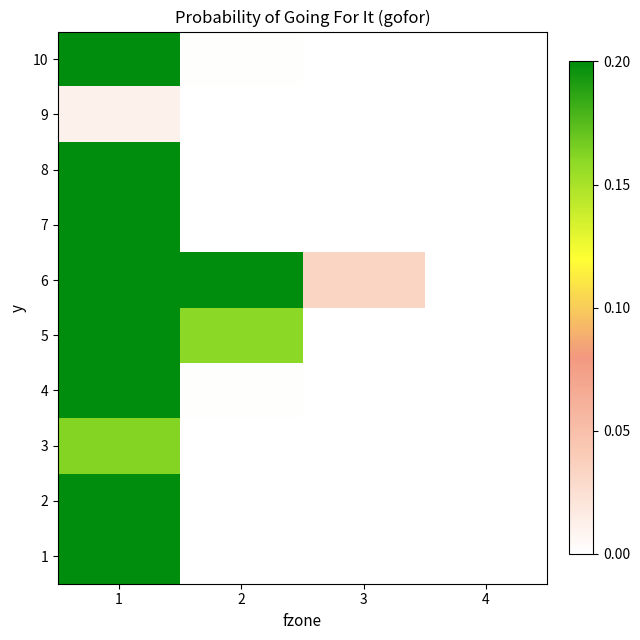

Which label corresponds to the largest value in the chart?

1